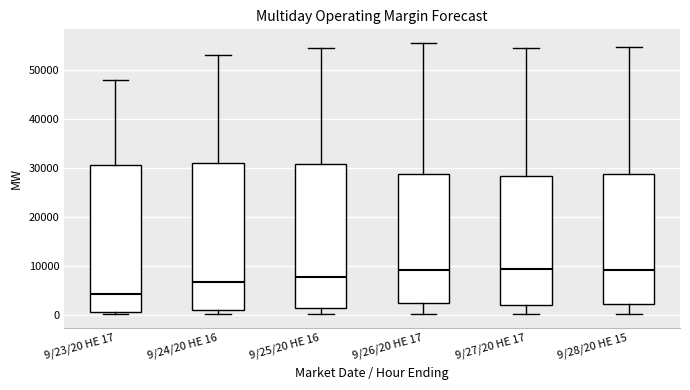

Reading left to right, read every box against the y-axis: the position of its median line, the range the box covers, and the ends of its whiskers. The values are not printed on the chart, so give them approximately, as read against the axis.

9/23/20 HE 17: median 4000, box 1000 to 31000, whiskers 0 to 48000
9/24/20 HE 16: median 7000, box 1000 to 31000, whiskers 0 to 53000
9/25/20 HE 16: median 8000, box 1000 to 31000, whiskers 0 to 55000
9/26/20 HE 17: median 9000, box 2000 to 29000, whiskers 0 to 56000
9/27/20 HE 17: median 9000, box 2000 to 28000, whiskers 0 to 54000
9/28/20 HE 15: median 9000, box 2000 to 29000, whiskers 0 to 55000